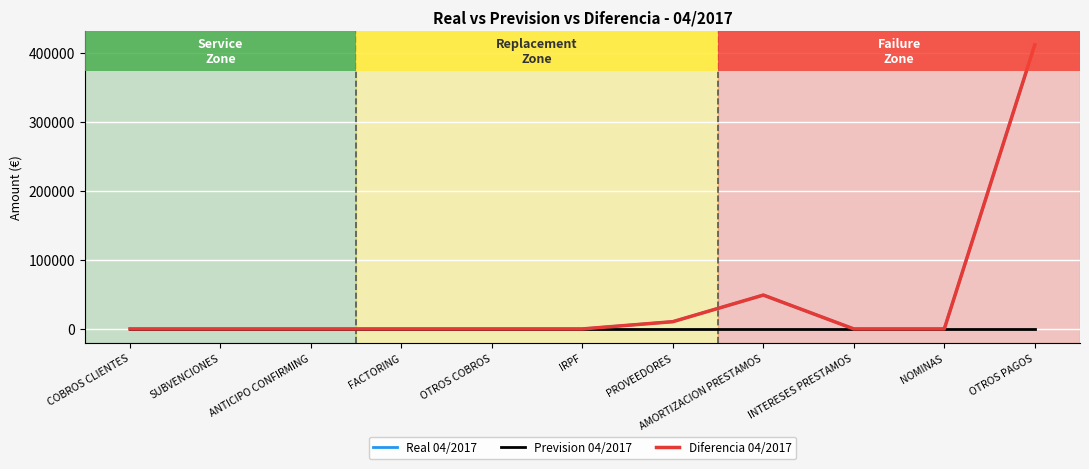

At which label does Diferencia 04/2017 reach its peak?

OTROS PAGOS